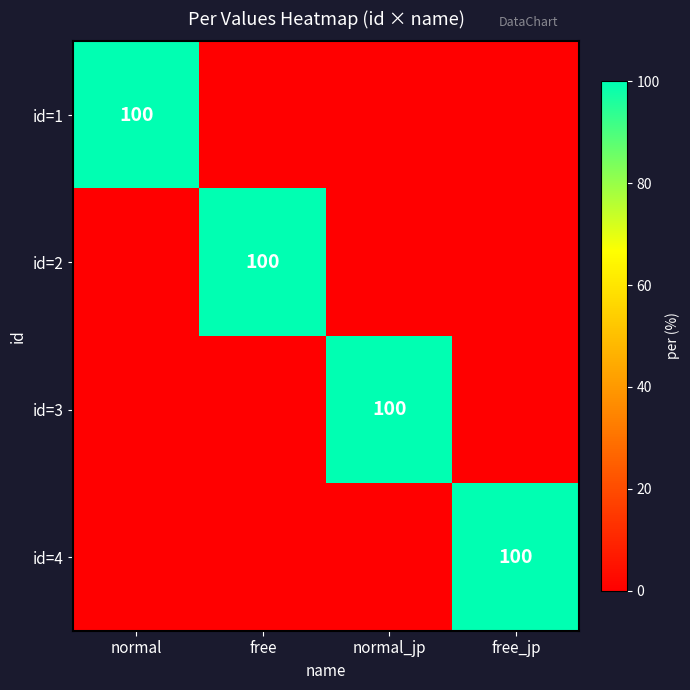

The value of id=2 at free is 132. True or false?

False